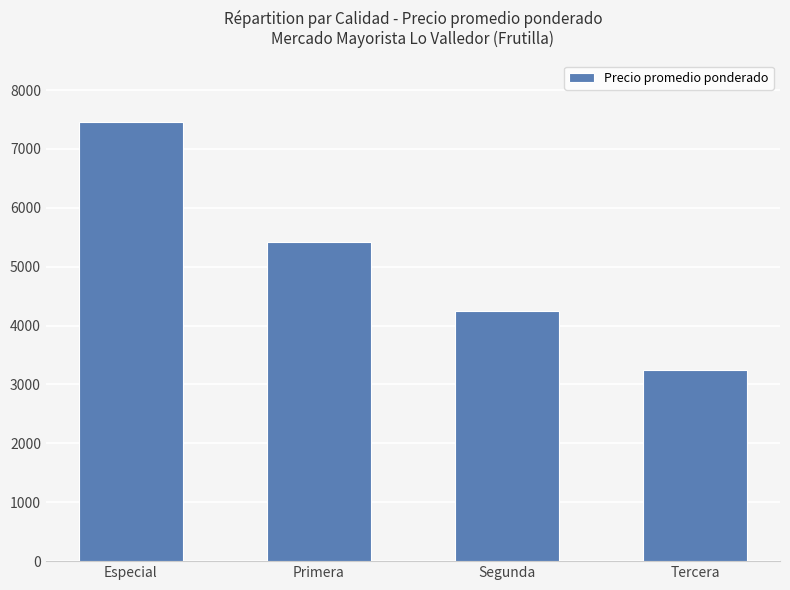

What is the average value?

5094